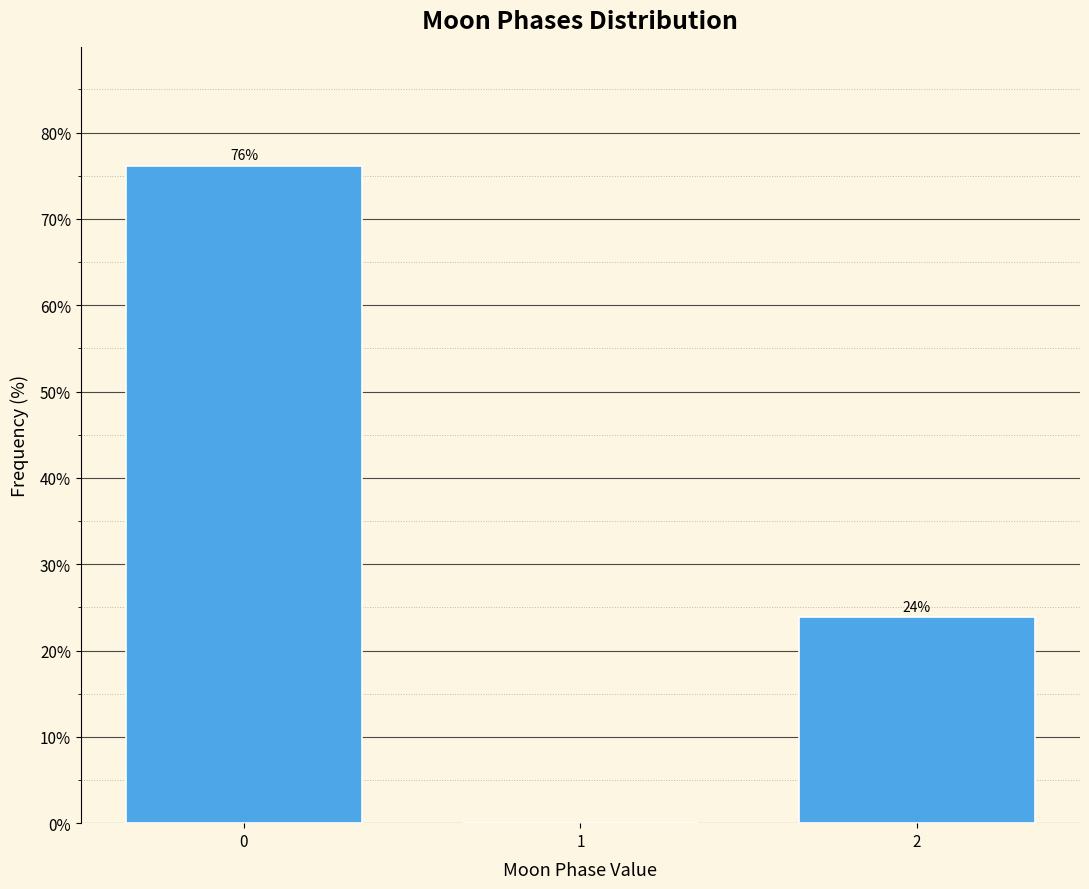

True or false: the data shows 0.0 at 1.

True